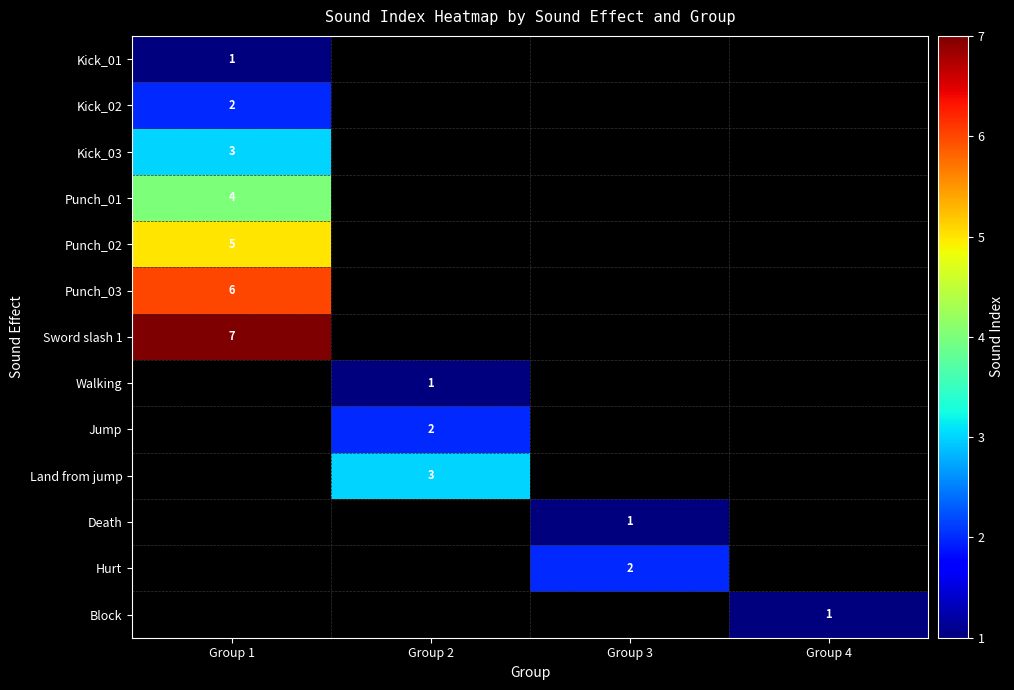

The Punch_02 series shows 1.7 at Group 1. True or false?

False